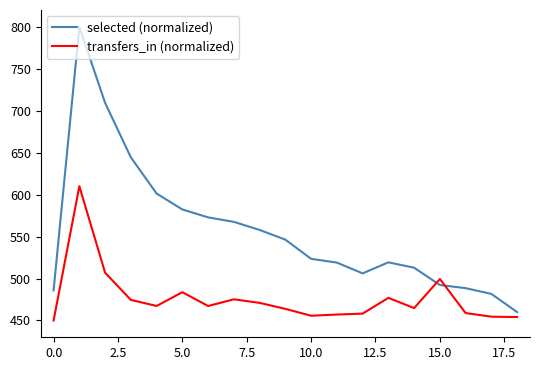

Rank the series by their average value, from highest to lowest.

selected (normalized), transfers_in (normalized)